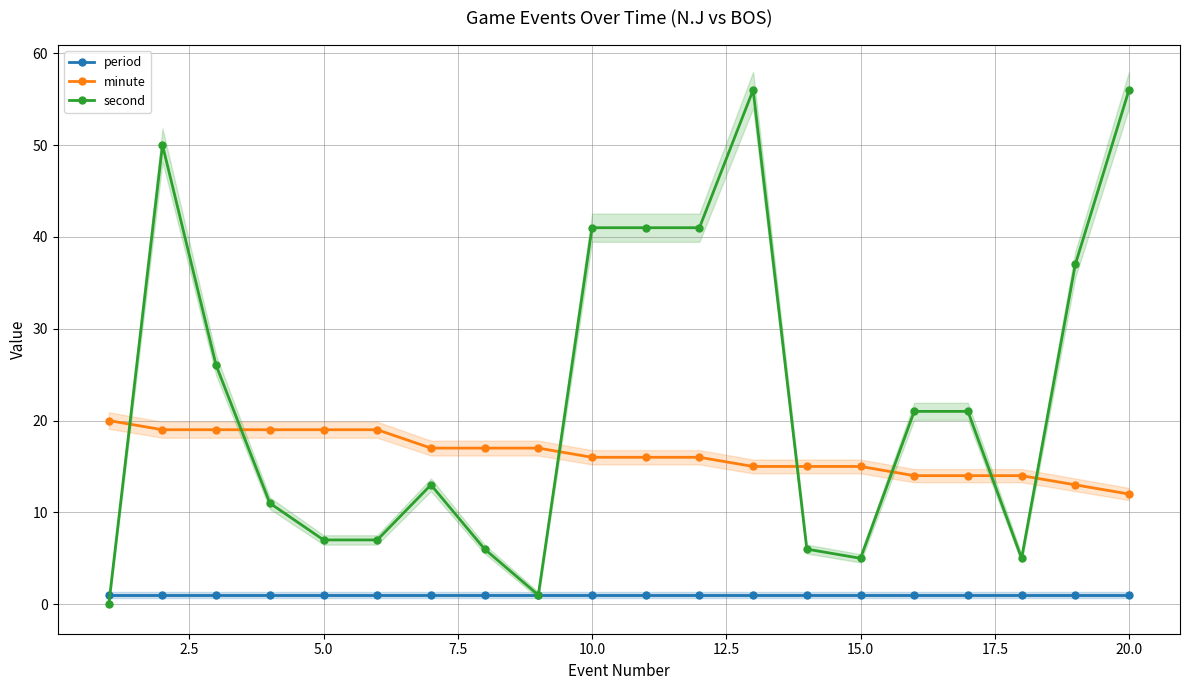

Is it true that period equals 1 at 10.0?

True